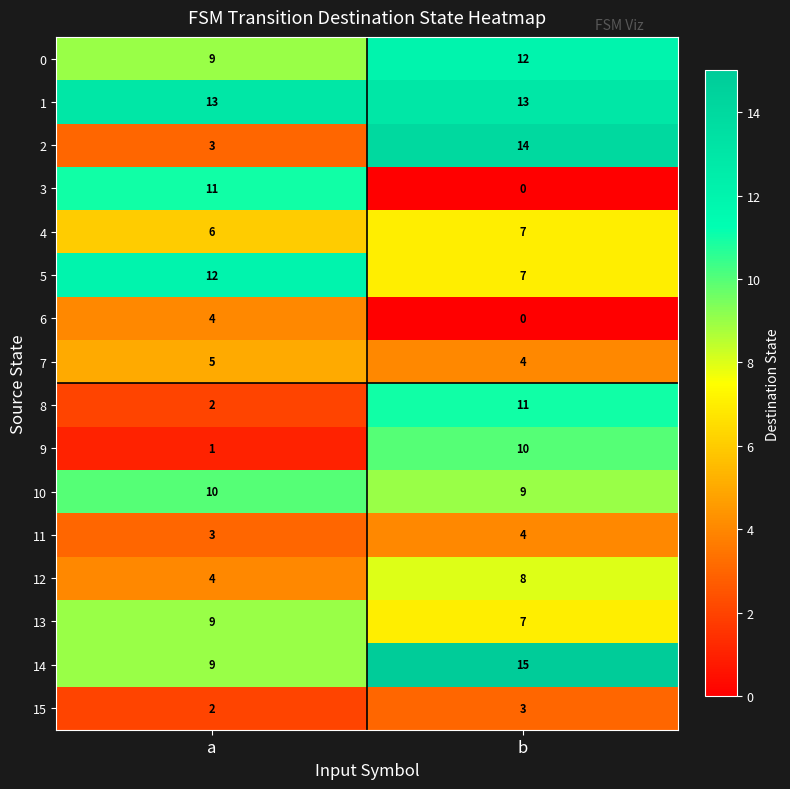

Count the number of categories in the chart.

2